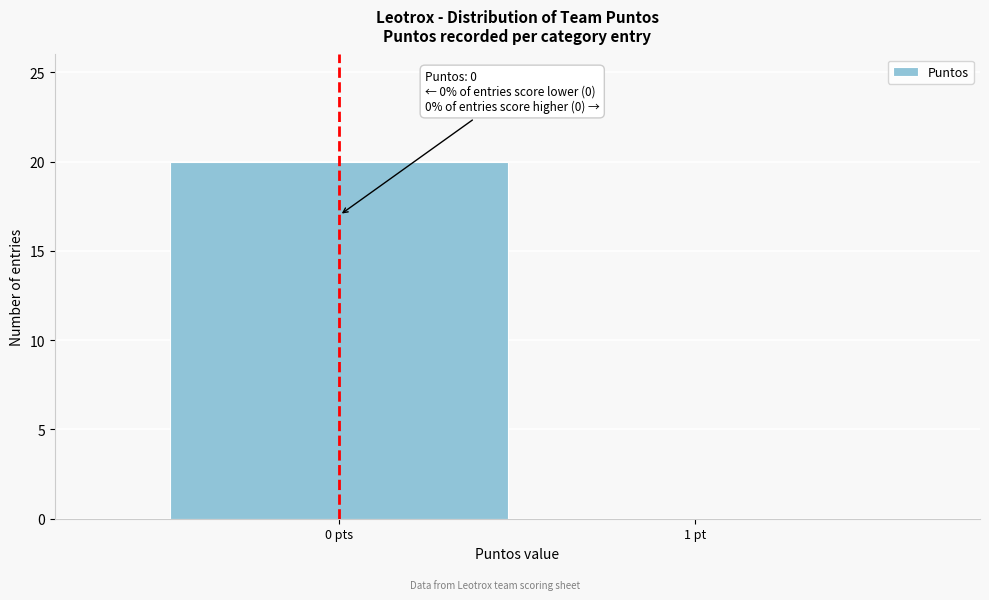

Reading right to left, transcribe all the data shown in this chart.

1 pt=0	0 pts=20